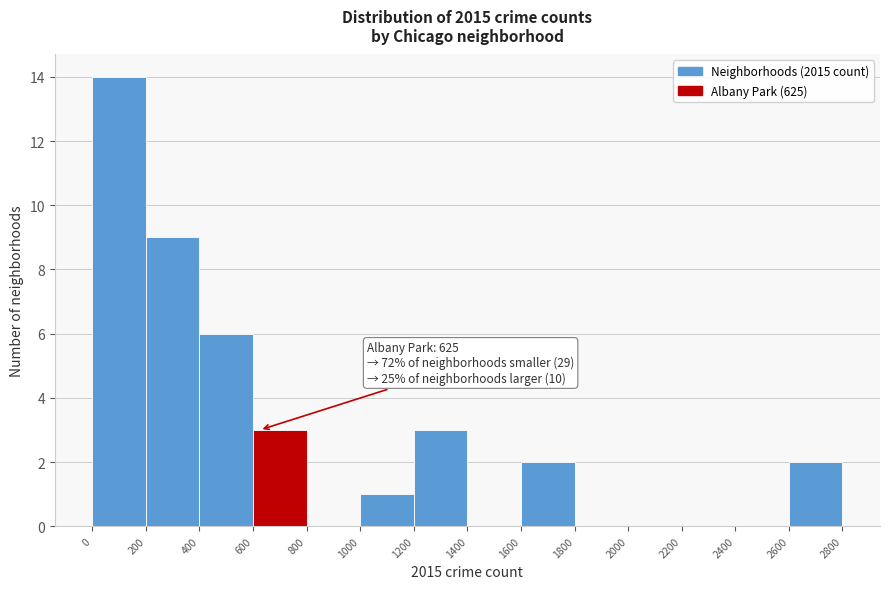

Over which range of the x-axis is the bar tallest?

0 to 200